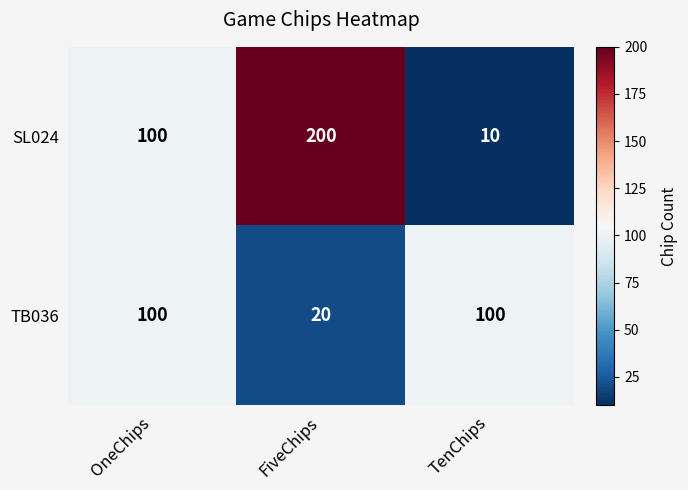

Rank the series by their average value, from lowest to highest.

TB036, SL024